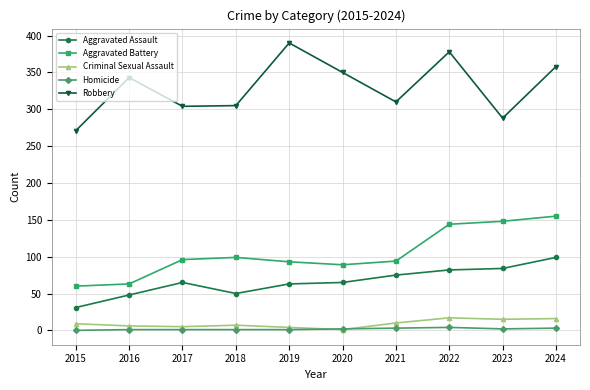

In Aggravated Assault, how many points are lower than both neighbors (excluding endpoints)?

1